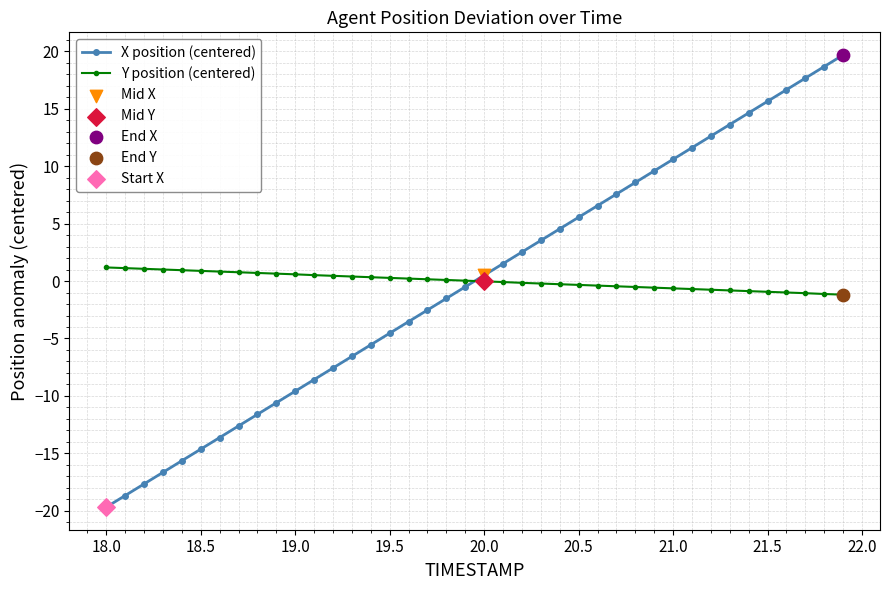

Which series ends up on top after the final intersection of Y position (centered) and X position (centered)?

X position (centered)